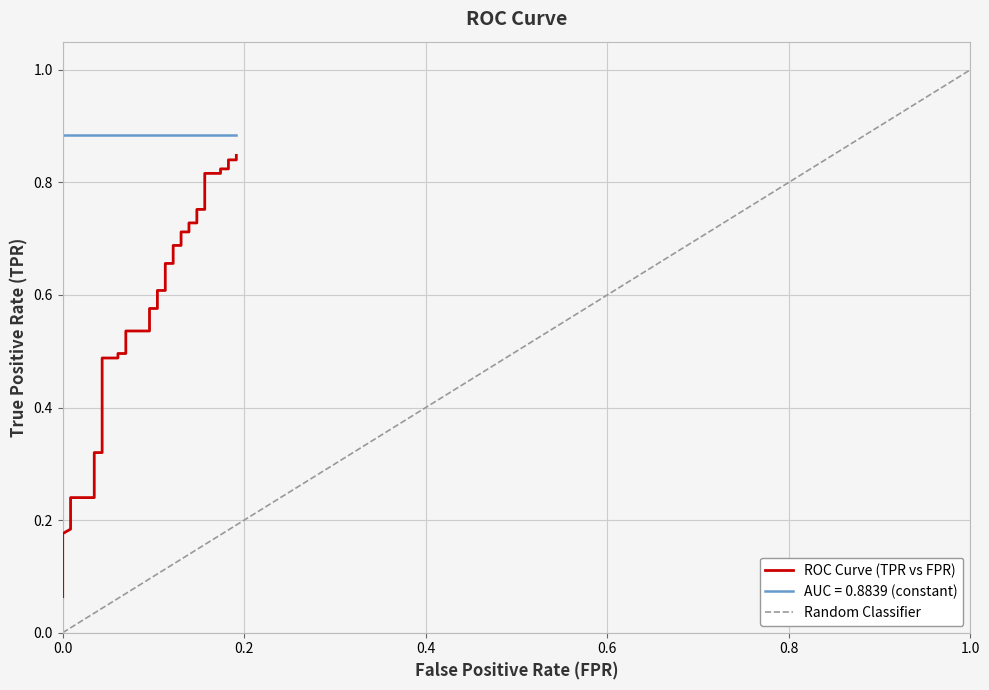

What is the smallest value displayed?

0.1